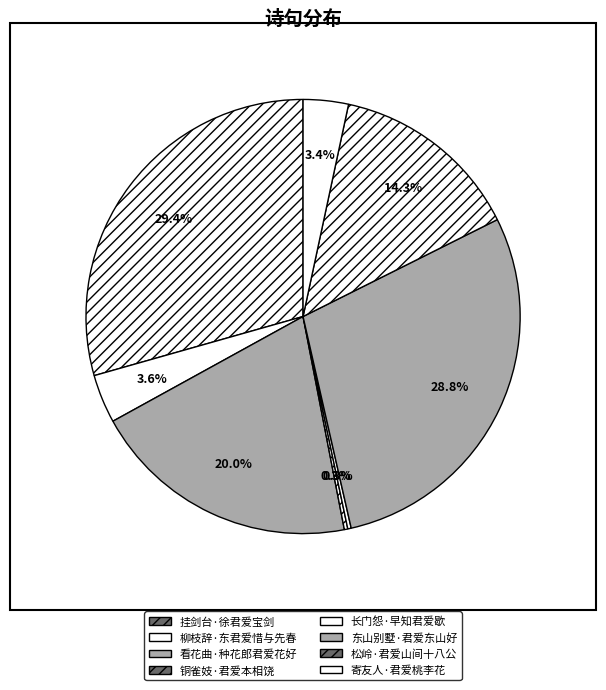

Is it true that 挂剑台·徐君爱宝剑 is 29% of the pie?

True